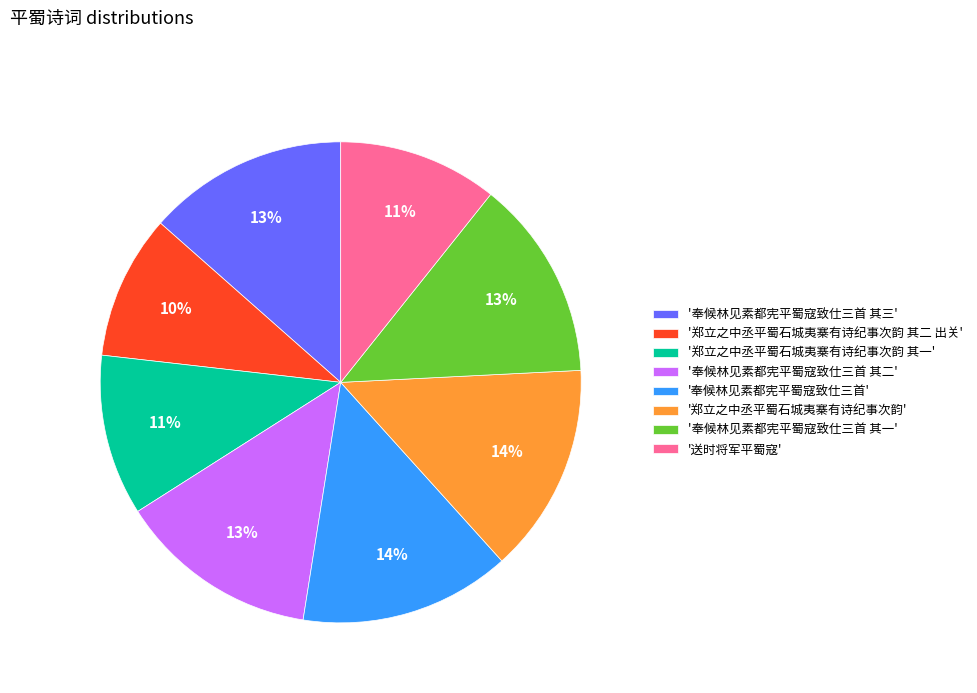

Combined, do '送时将军平蜀寇' and '奉候林见素都宪平蜀寇致仕三首 其三' account for over 50%?

No